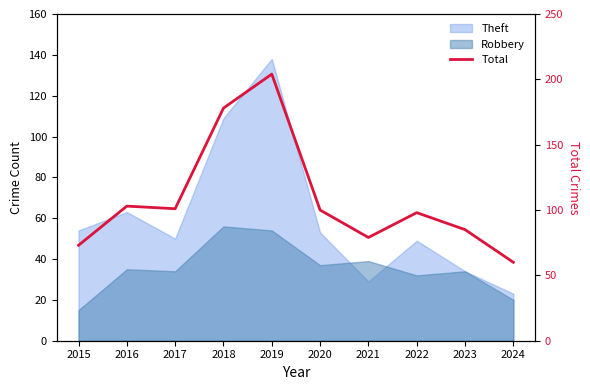

List the labels in order of value, largest first.

2019, 2018, 2016, 2017, 2020, 2022, 2023, 2021, 2015, 2024